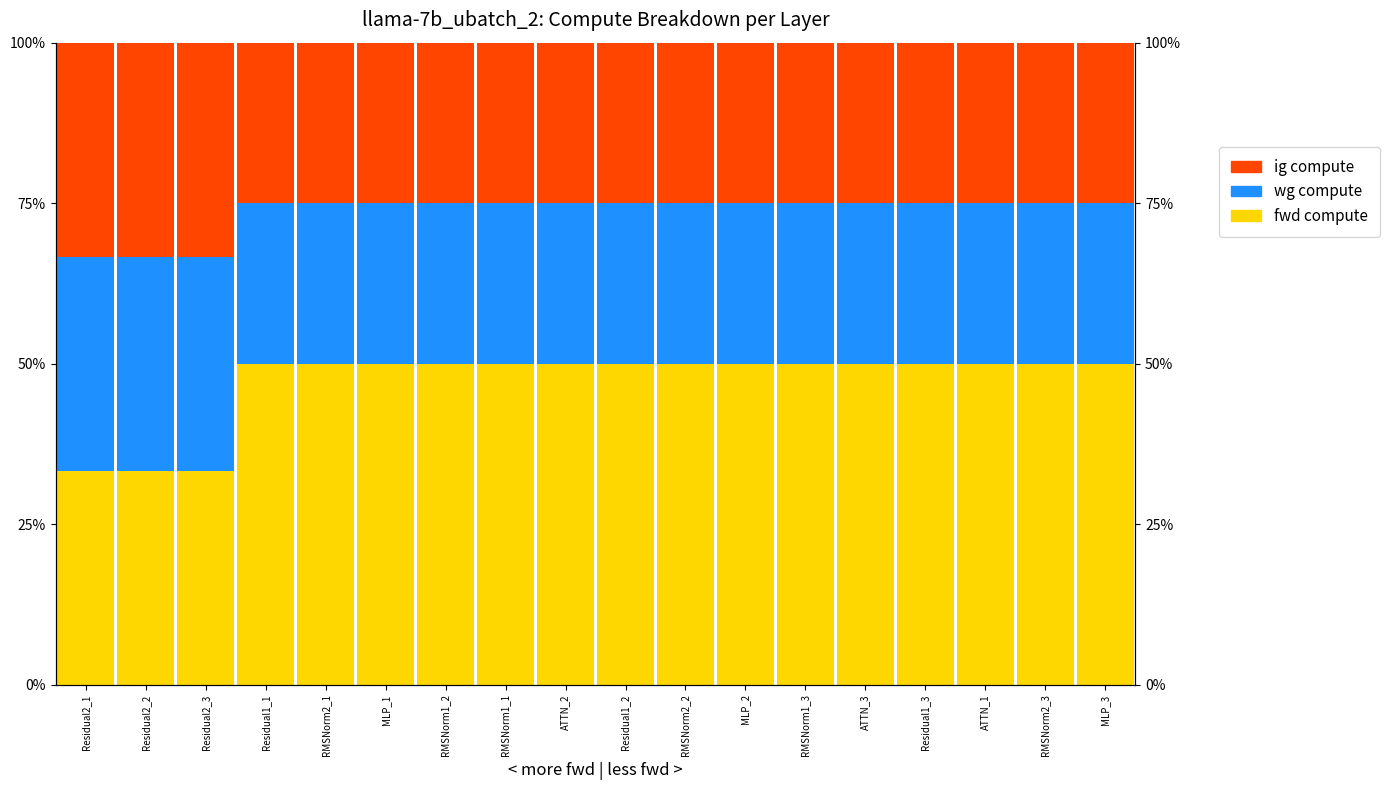

The fwd compute series shows 0.5 at ATTN_3. True or false?

True